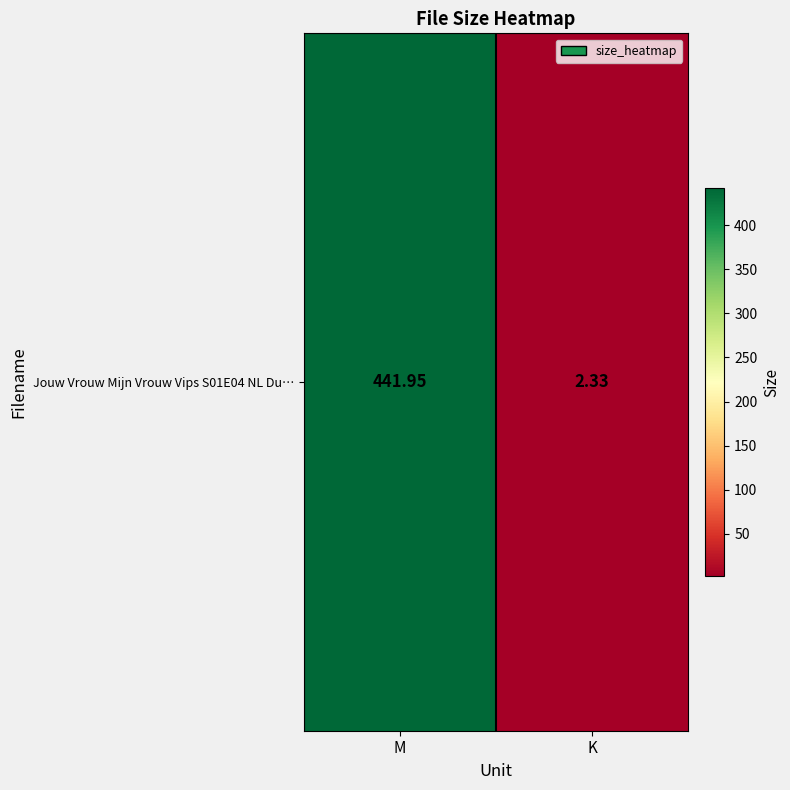

What is the difference between the maximum and minimum values?

439.6